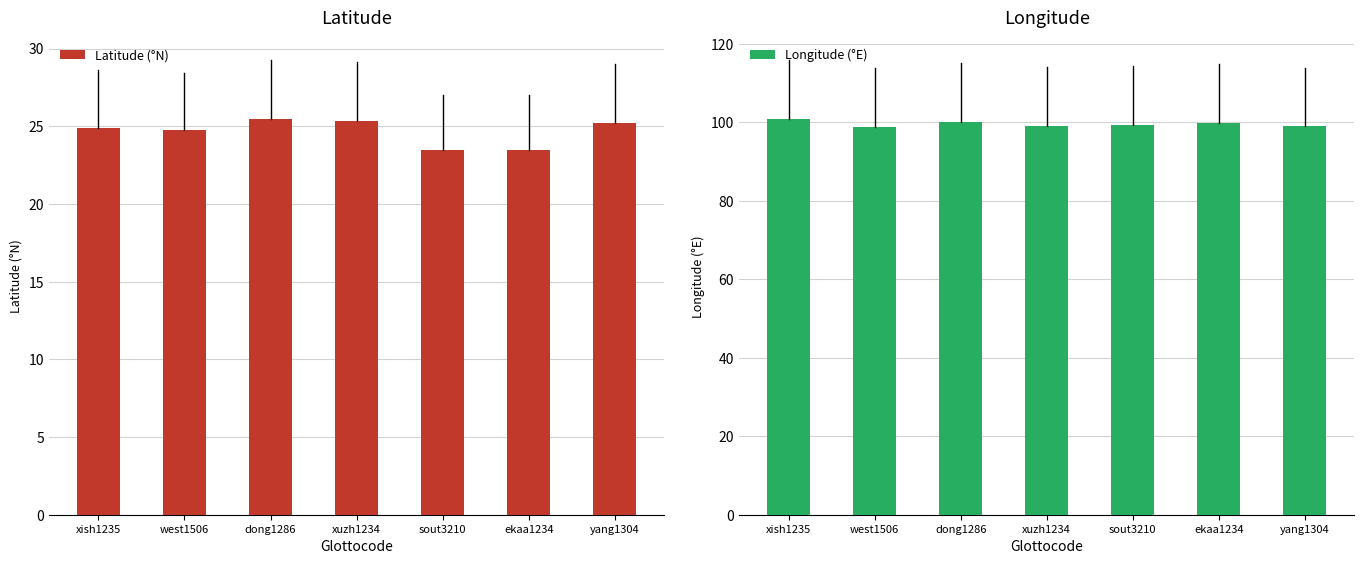

What is the difference between the Latitude (°N) values at sout3210 and west1506?

1.2